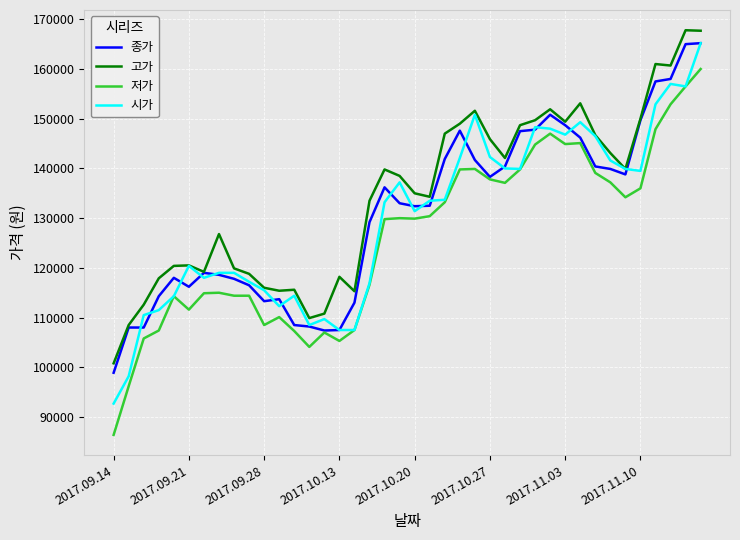

Which series has the widest spread of values?

저가